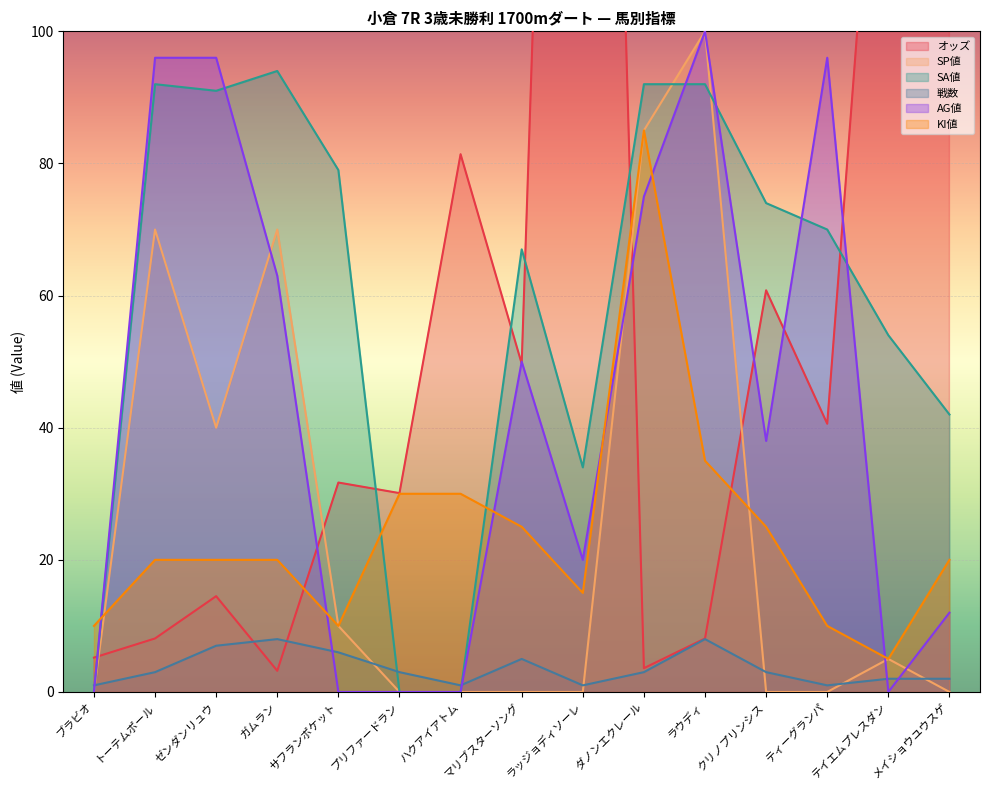

Reading right to left, list all the values displayed in this chart.

オッズ: 105.6	161.7	40.6	60.8	8.1	3.6	329.0	49.7	81.4	30.1	31.7	3.2	14.5	8.1	5.2
SP値: 0.0	5.0	0.0	0.0	100.0	85.0	0.0	0.0	0.0	0.0	10.0	70.0	40.0	70.0	0.0
SA値: 42.0	54.0	70.0	74.0	92.0	92.0	34.0	67.0	0.0	0.0	79.0	94.0	91.0	92.0	0.0
戦数: 2.0	2.0	1.0	3.0	8.0	3.0	1.0	5.0	1.0	3.0	6.0	8.0	7.0	3.0	1.0
AG値: 12.0	0.0	96.0	38.0	100.0	75.0	20.0	50.0	0.0	0.0	0.0	63.0	96.0	96.0	0.0
KI値: 20.0	5.0	10.0	25.0	35.0	85.0	15.0	25.0	30.0	30.0	10.0	20.0	20.0	20.0	10.0